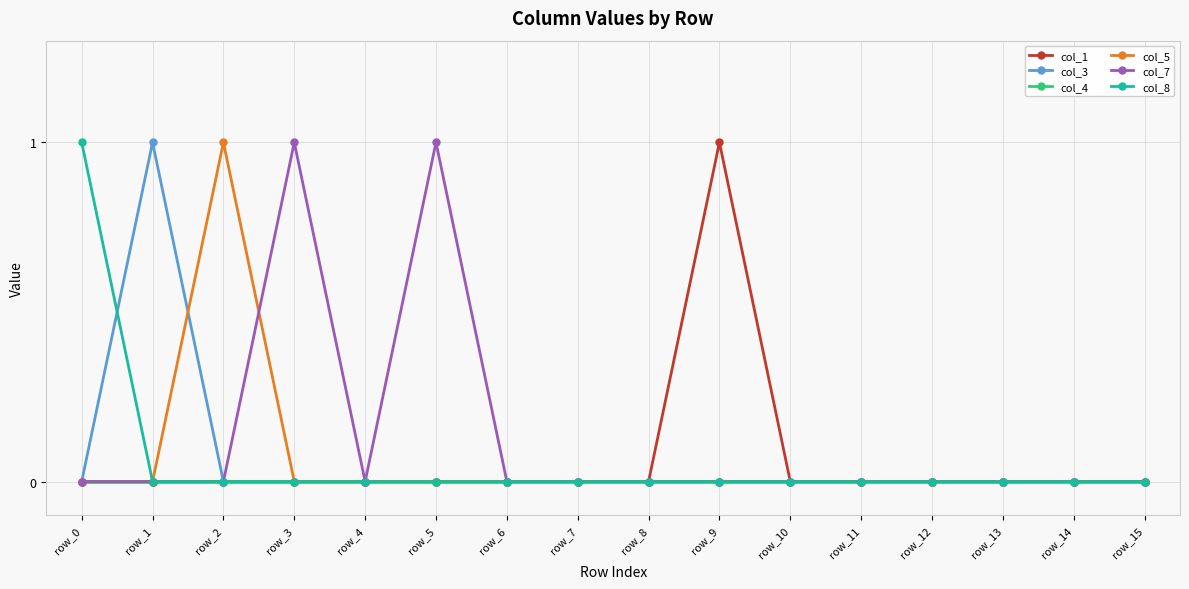

True or false: col_1 has more than 0 points higher than both neighbors.

True